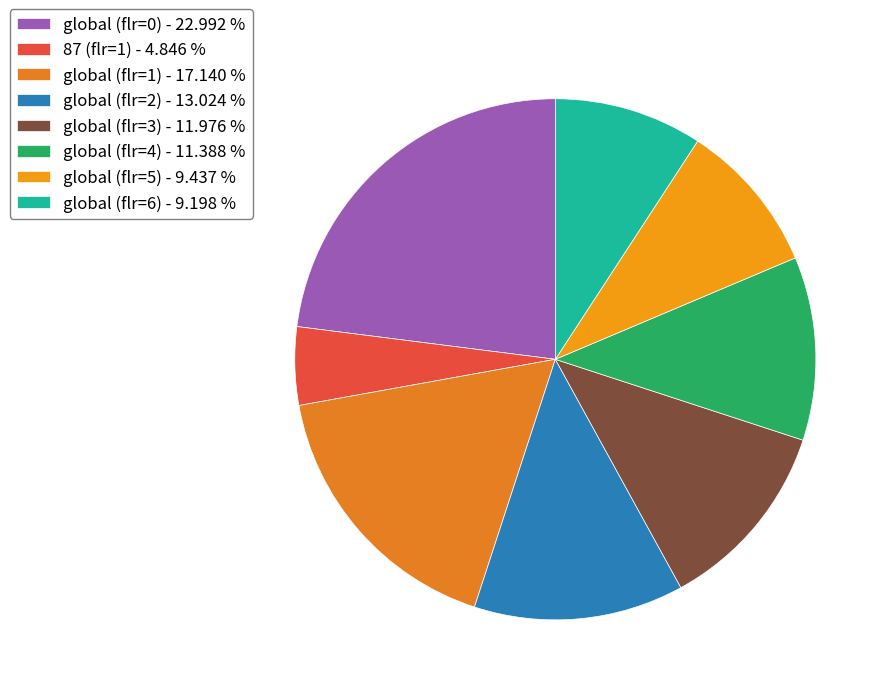

Count the number of slices in the pie.

8